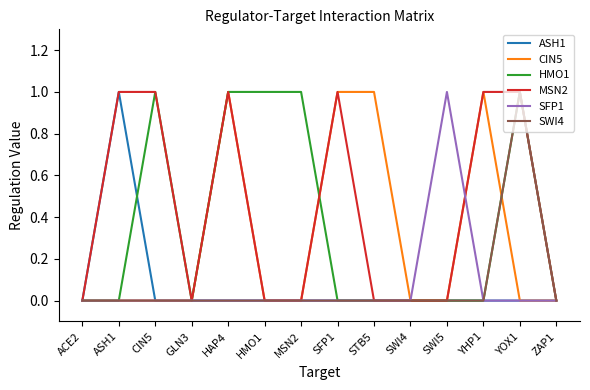

What position from the left is MSN2?

7